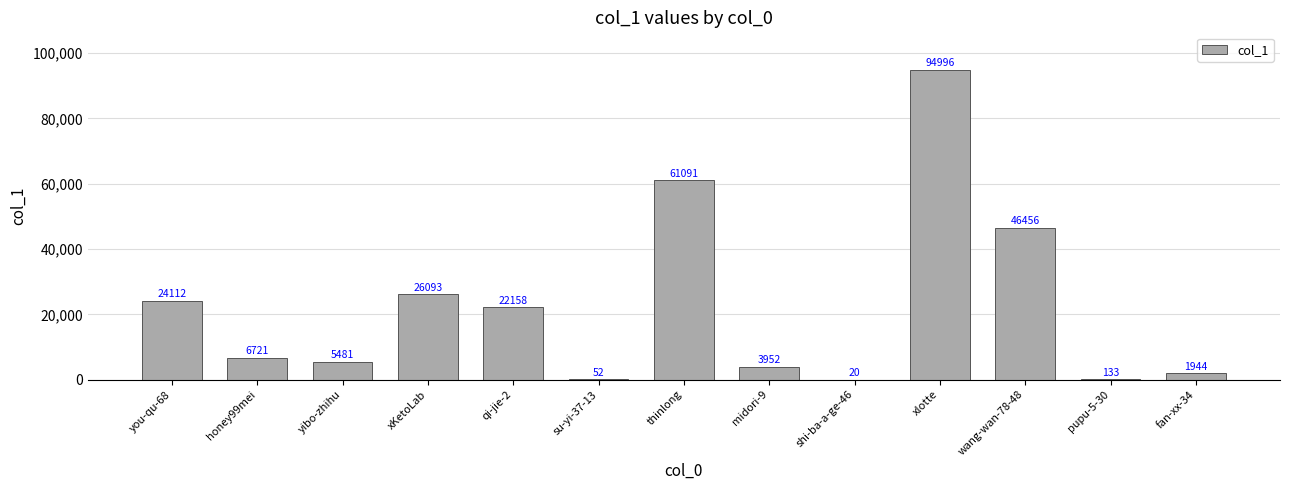

At which label is the value closest to 47508?

wang-wan-78-48